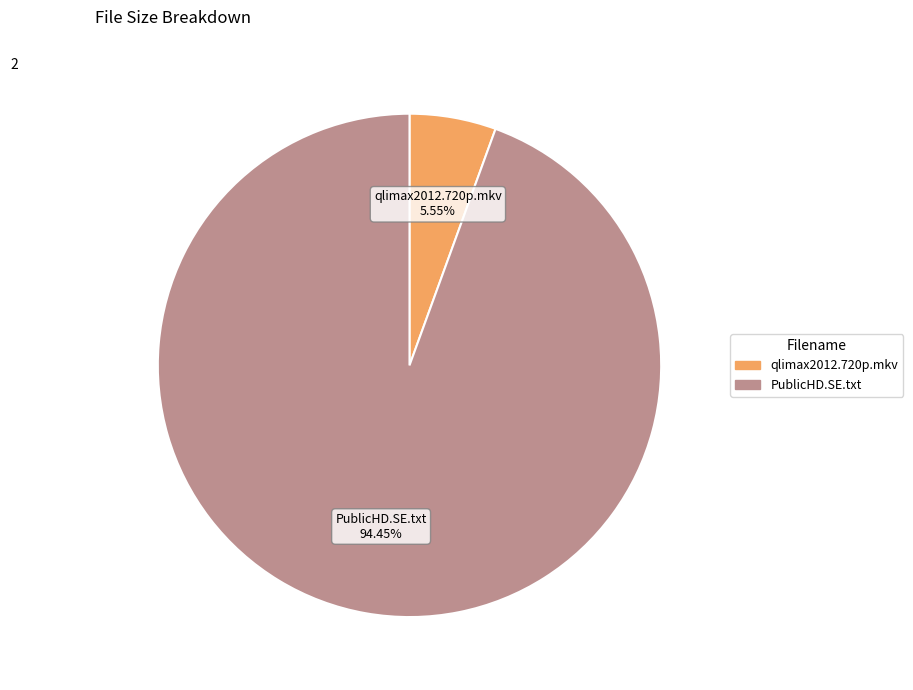

Is the sum of PublicHD.SE.txt and qlimax2012.720p.mkv greater than half?

Yes